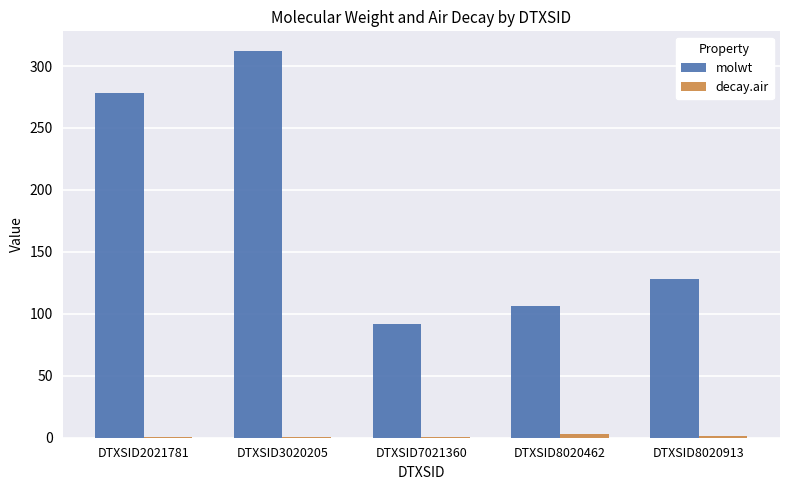

Which series has the largest total across all categories?

molwt